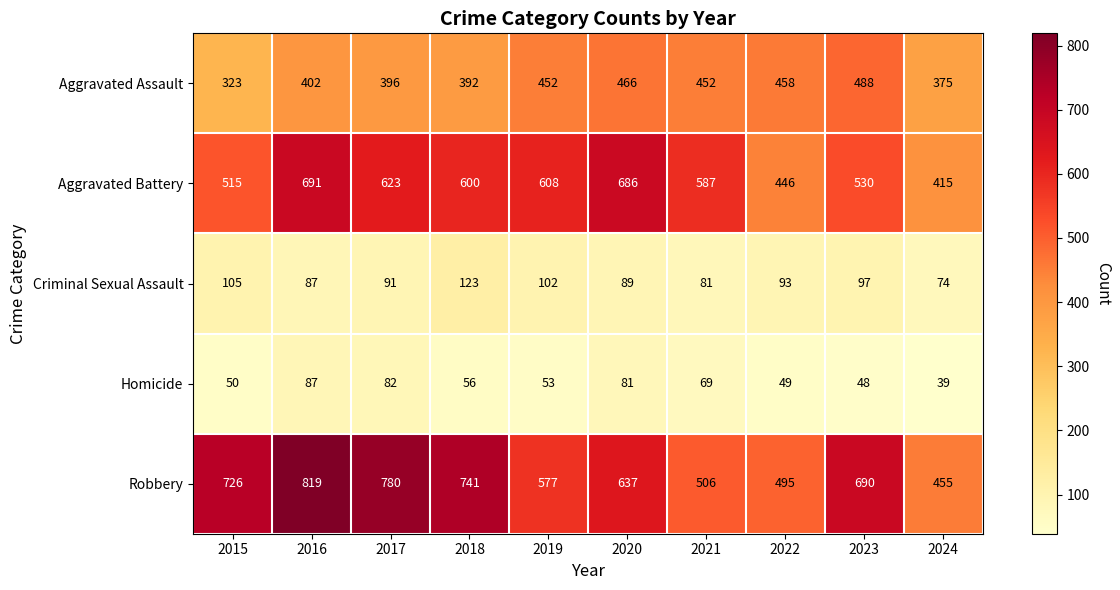

Rank the series at 2021 from lowest to highest value.

Homicide, Criminal Sexual Assault, Aggravated Assault, Robbery, Aggravated Battery